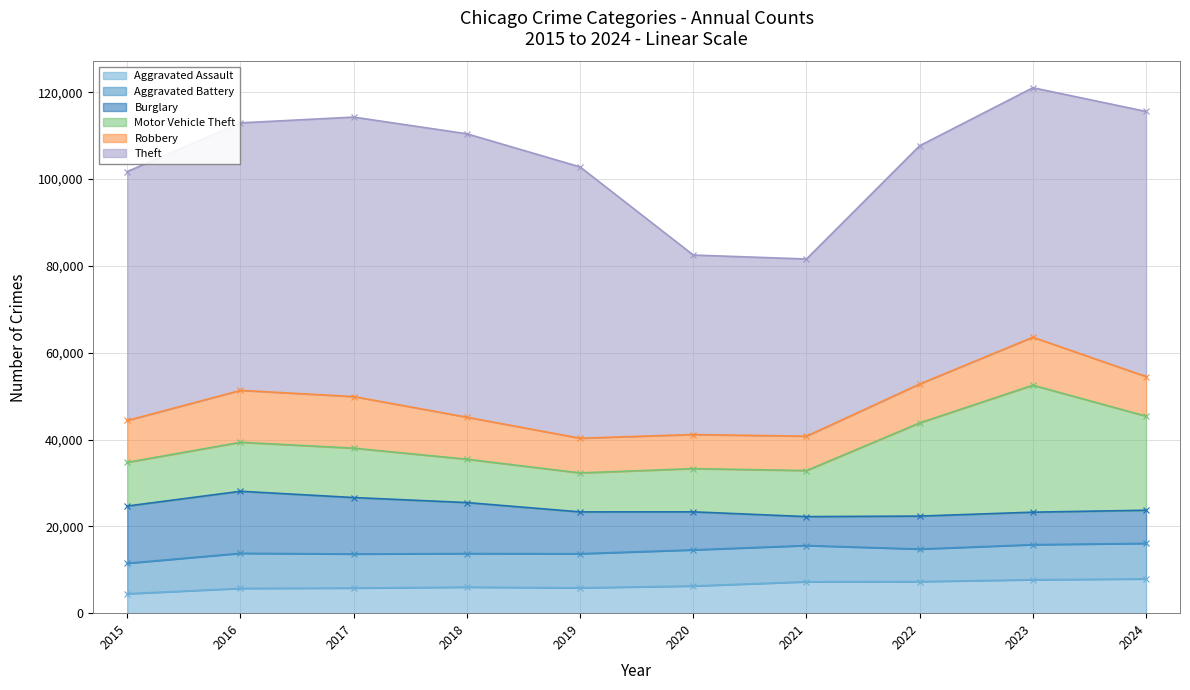

What is the maximum value for Aggravated Assault?

7899